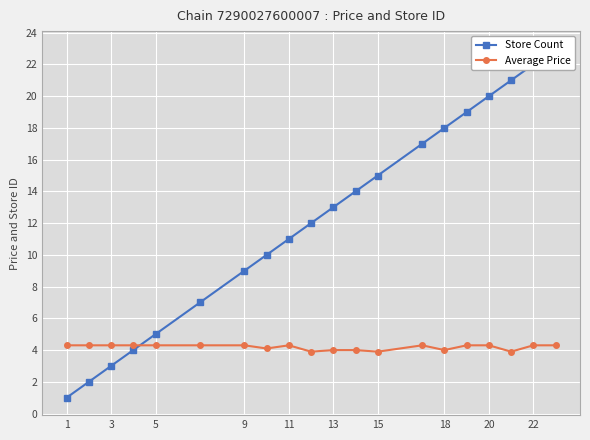

True or false: Average Price has a value of 2.5 at 11.

False